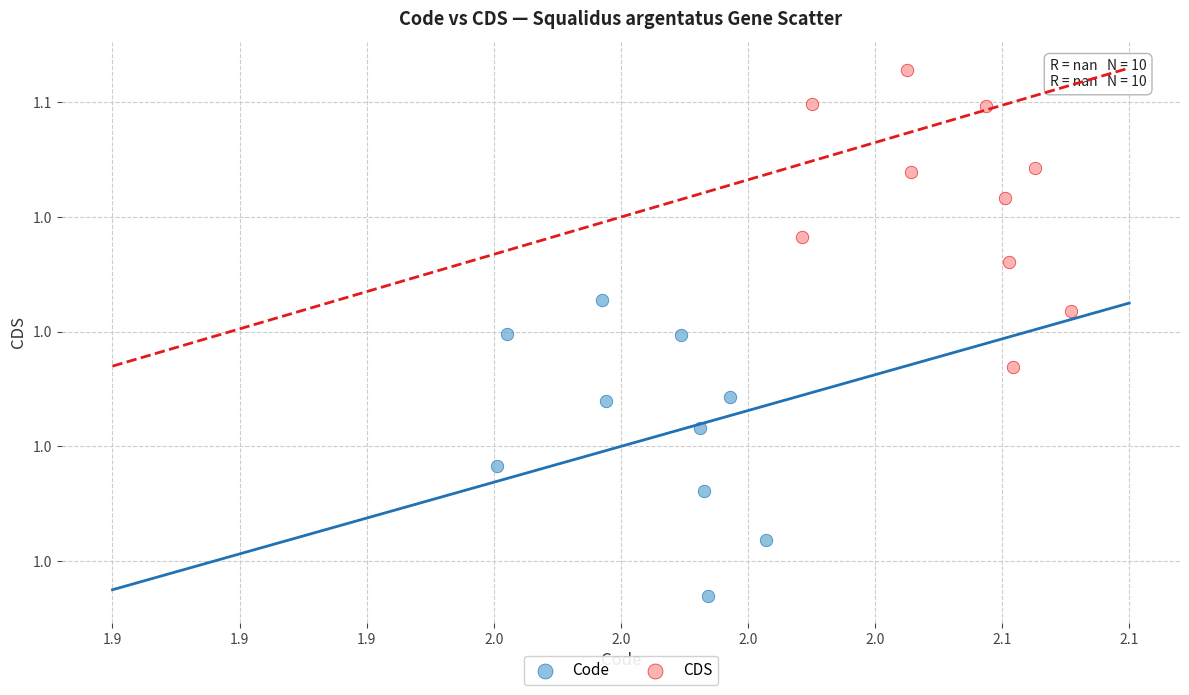

Which series reaches the minimum Y coordinate?

Code